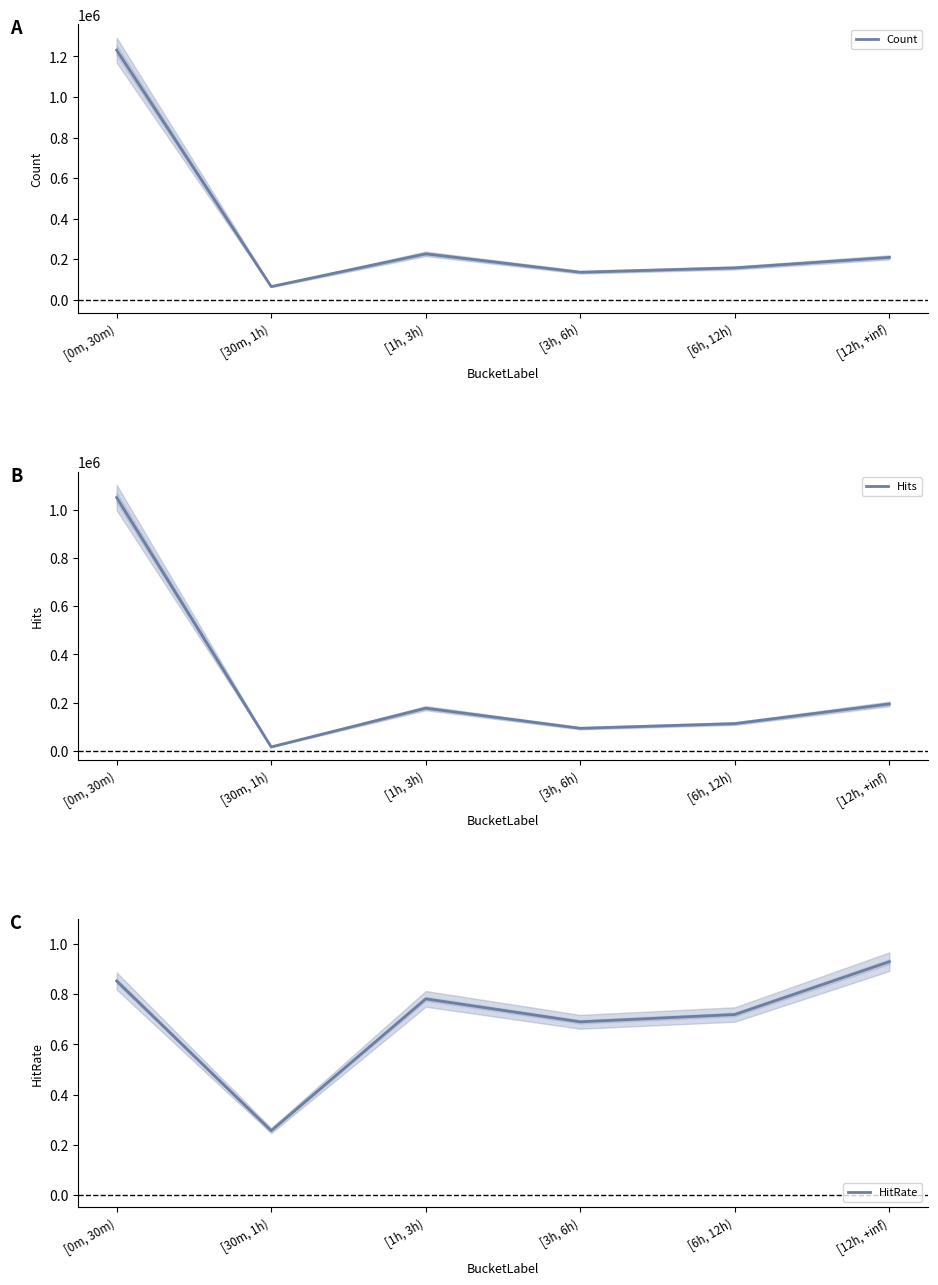

List the series in order of their overall mean, lowest first.

HitRate, Hits, Count